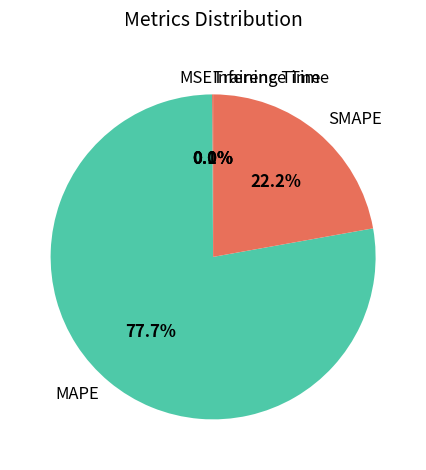

The SMAPE slice represents 22% of the pie. True or false?

True